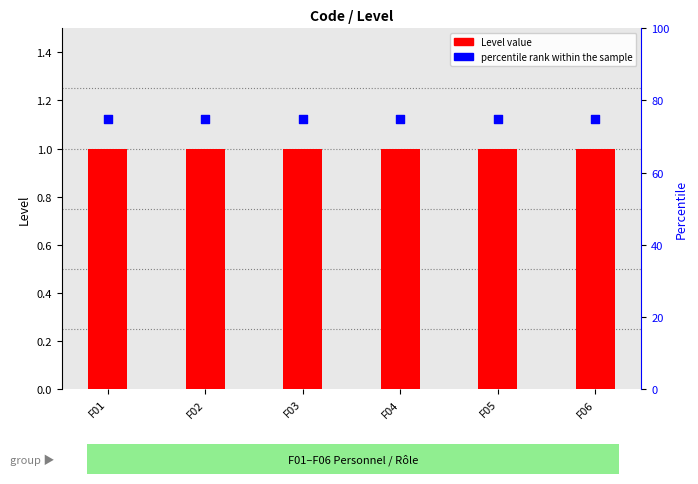

Which series has the widest spread of Y values?

Level